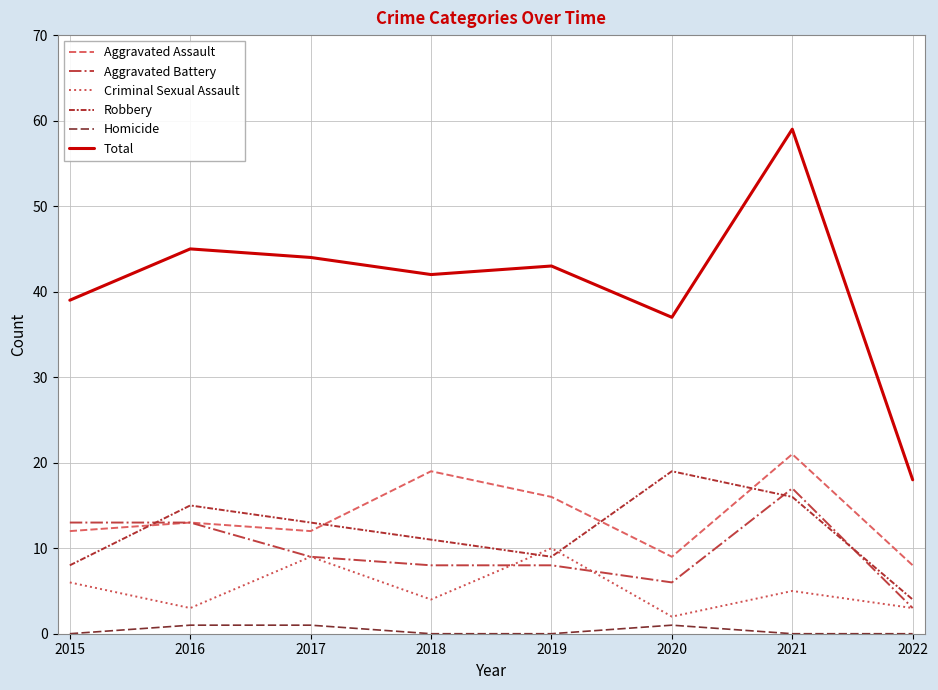

What is the average value of the Aggravated Assault series?

14